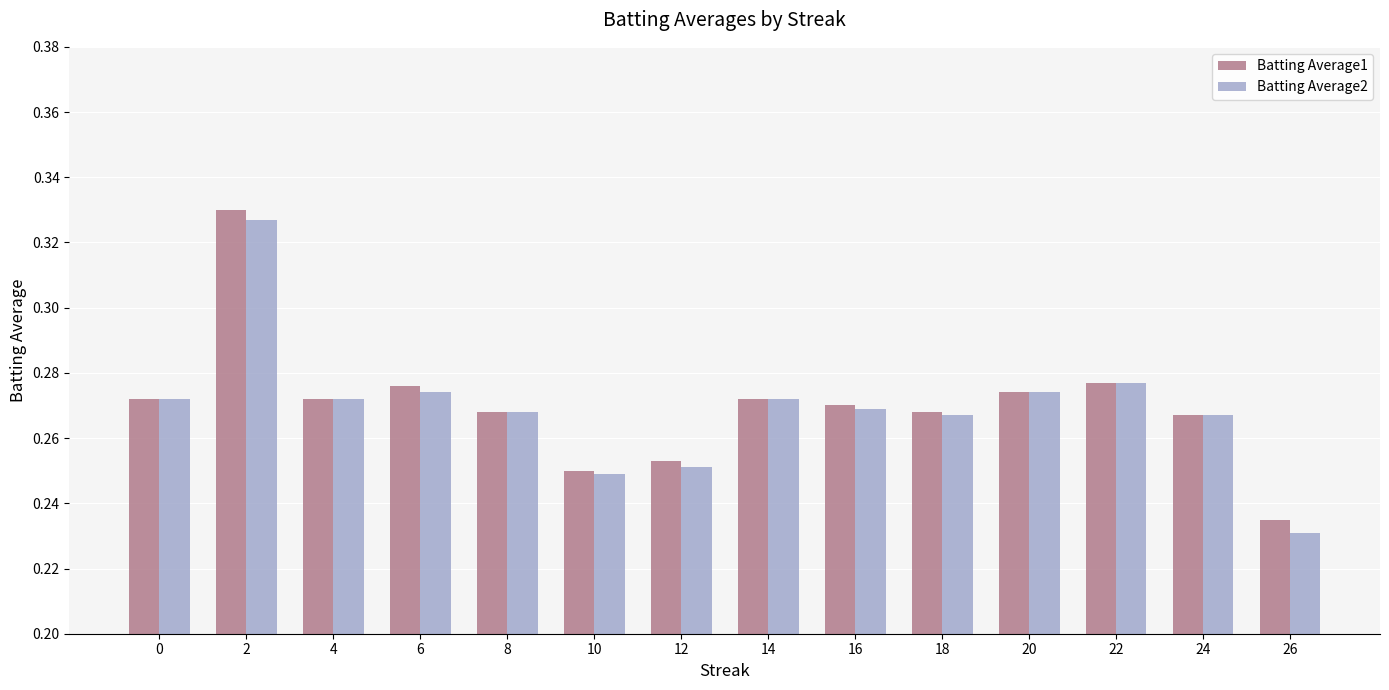

How many Batting Average1 values are between 0 and 1?

14